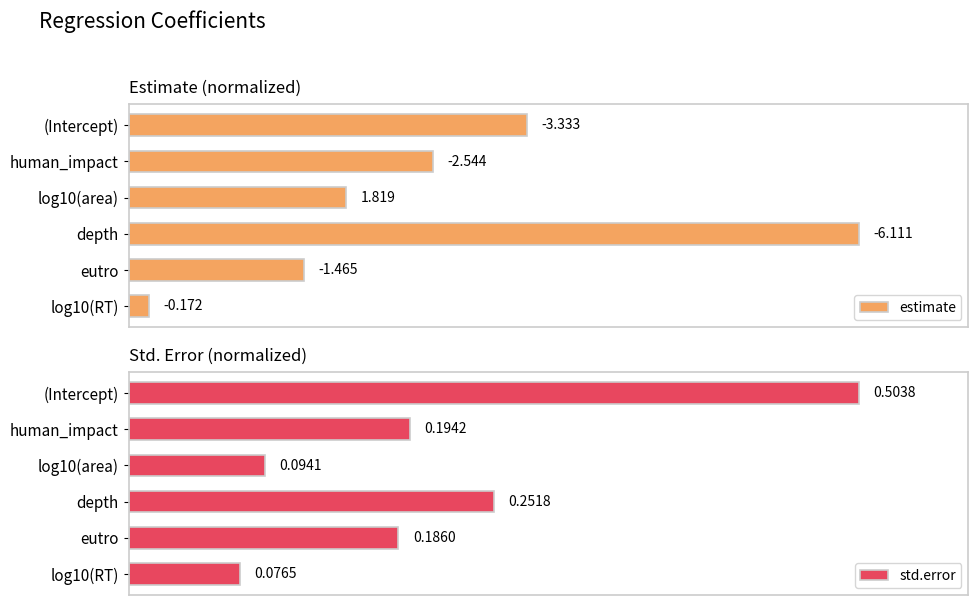

At log10(RT), list the series in order from largest to smallest.

std.error, estimate